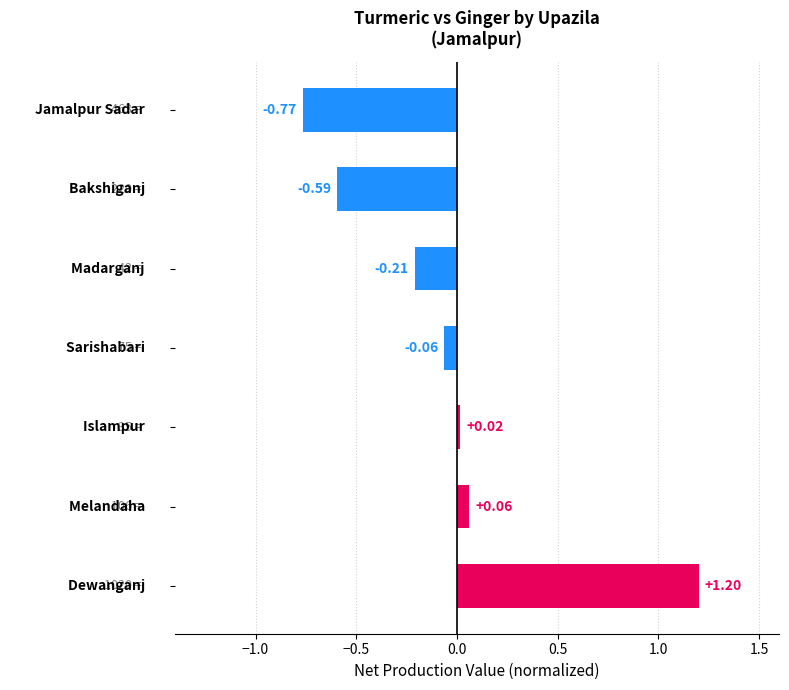

What is the difference between the maximum and minimum values?

2.0